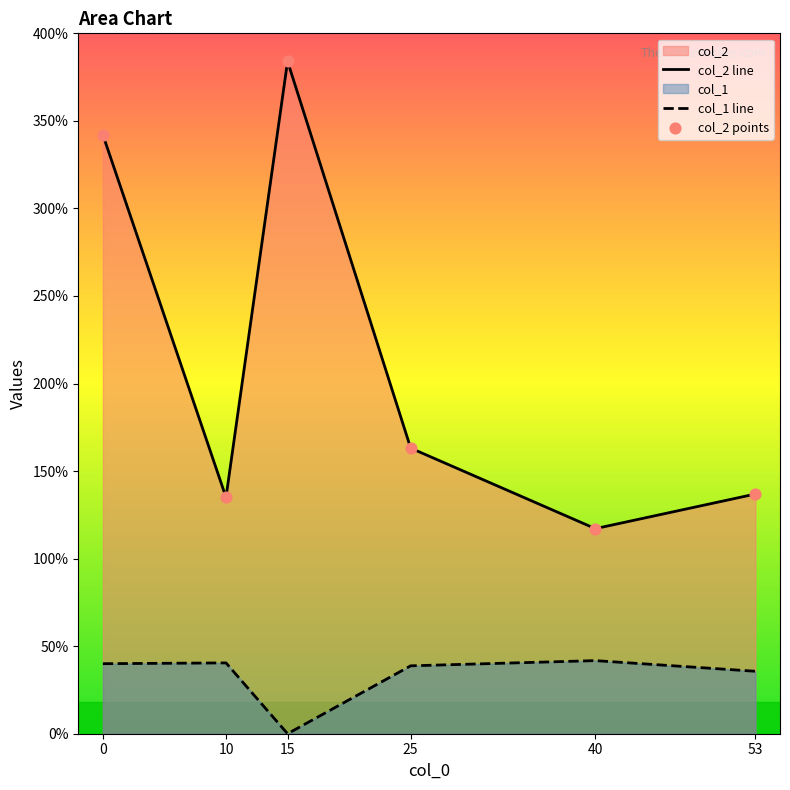

At which category is the sum across all series the highest?

15